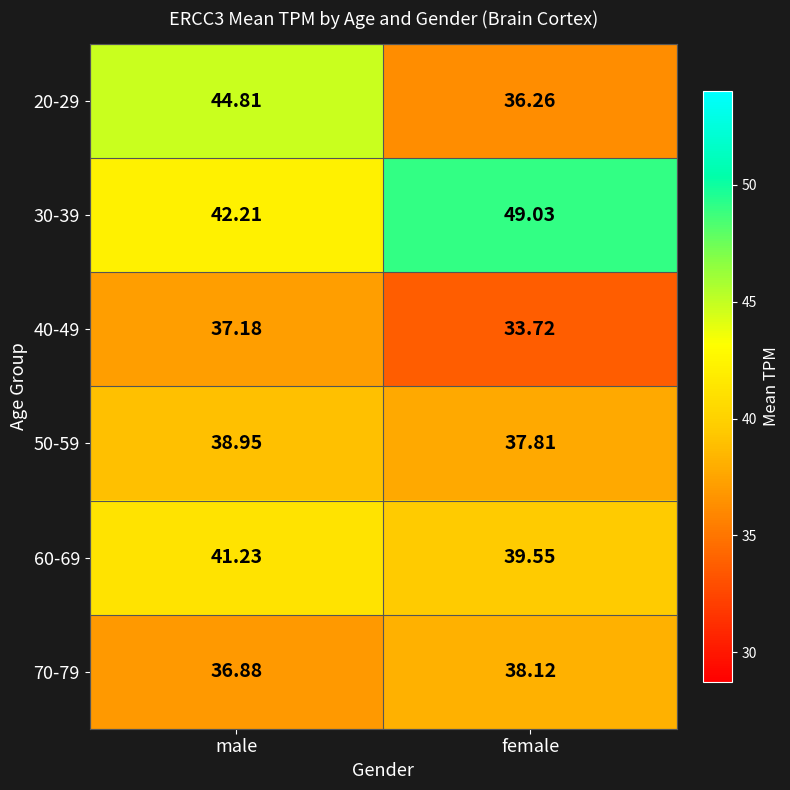

Rank the series by their maximum value, from highest to lowest.

30-39, 20-29, 60-69, 50-59, 70-79, 40-49